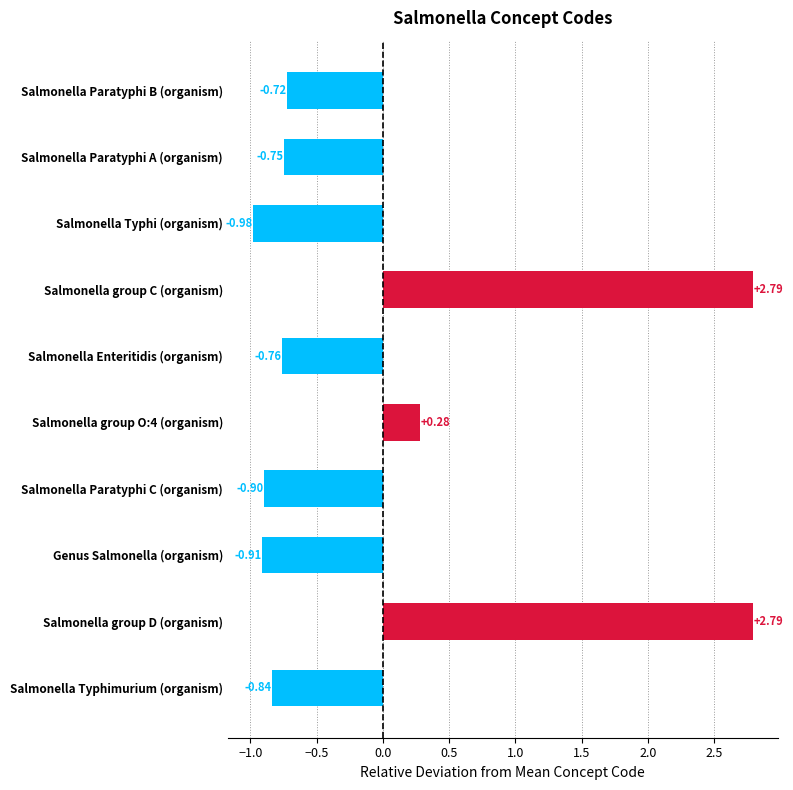

Which has a higher value, Salmonella Enteritidis (organism) or Salmonella Typhi (organism)?

Salmonella Enteritidis (organism)